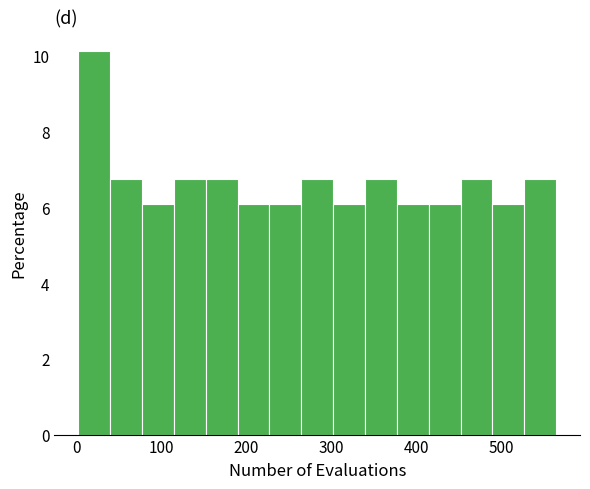

Around what value on the x-axis is the tallest bar? Give the approximate position of its centre, as read against the axis.

20